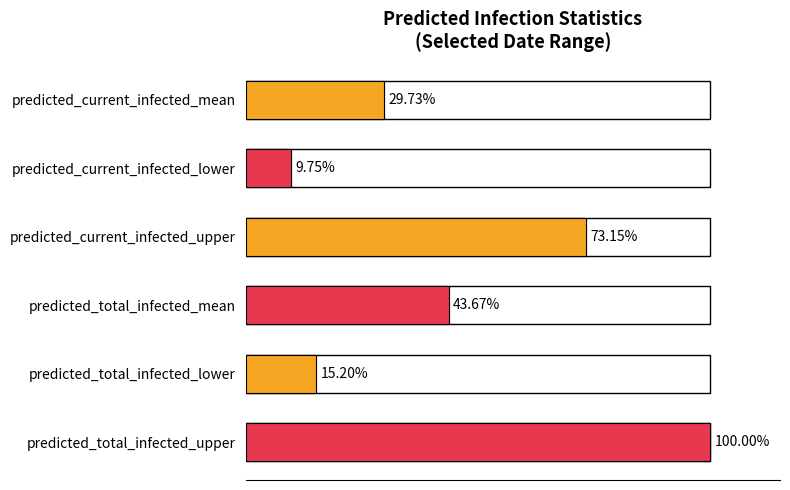

The value at 15000 is 4757. True or false?

False